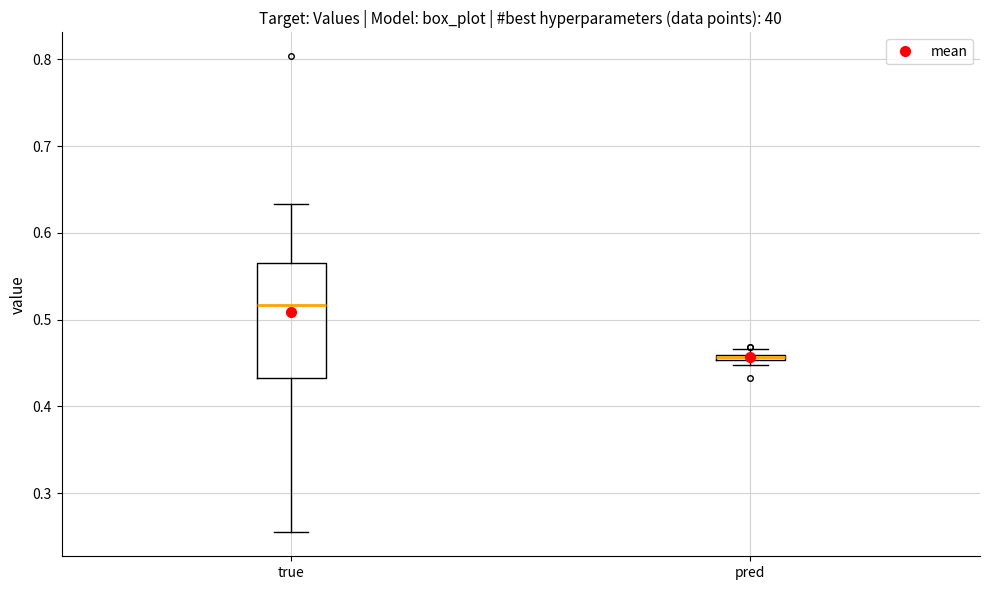

Which box's median line is the highest?

true